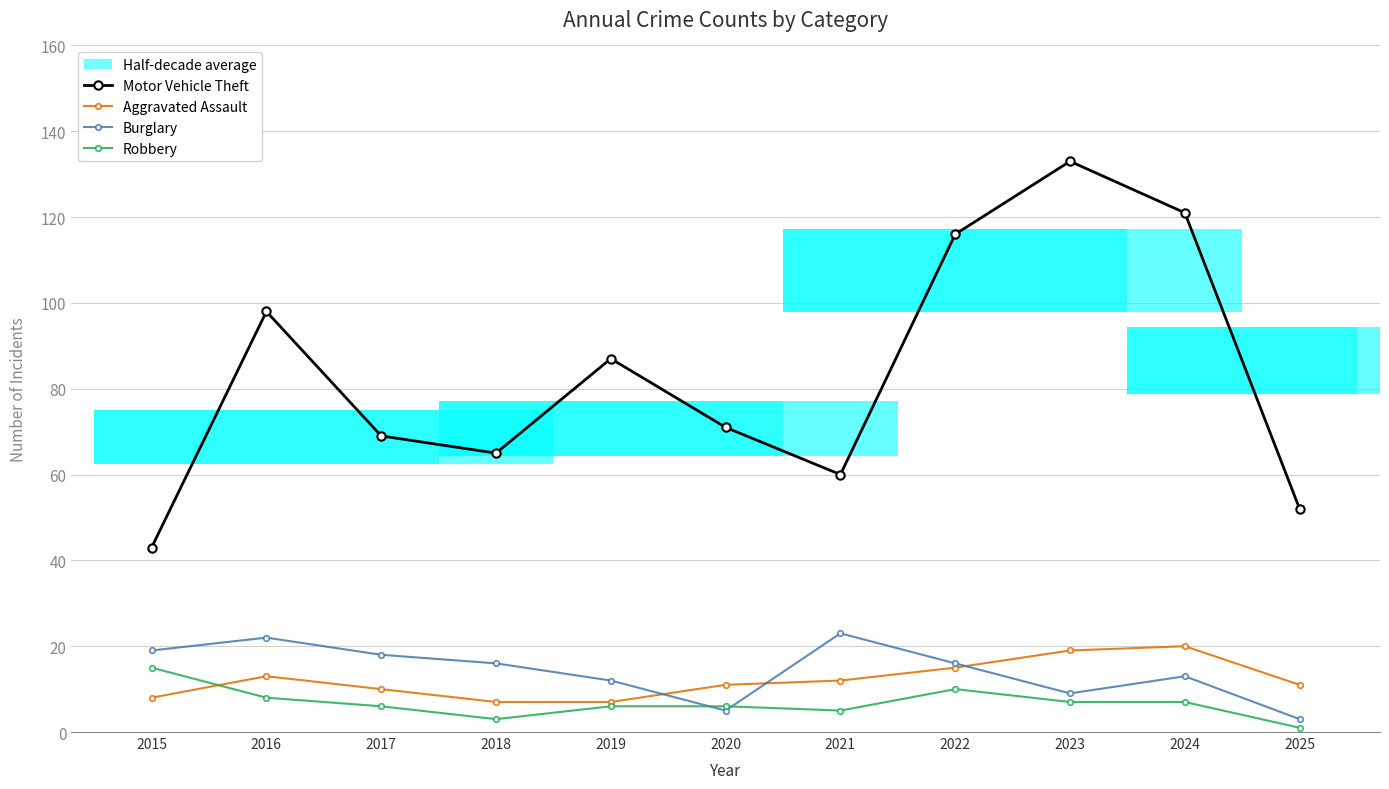

Where does the Burglary series first go above 16?

2015